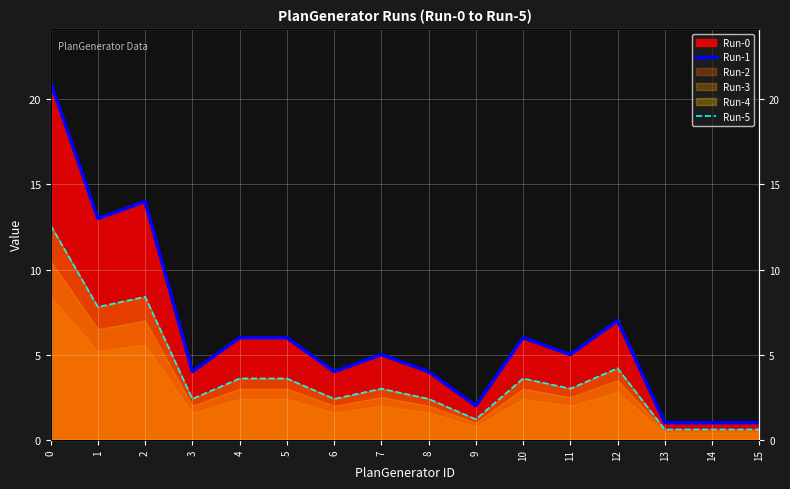

Reading left to right, extract all data points from this chart.

Run-1: 0=21.0	1=13.0	2=14.0	3=4.0	4=6.0	5=6.0	6=4.0	7=5.0	8=4.0	9=2.0	10=6.0	11=5.0	12=7.0	13=1.0	14=1.0	15=1.0
Run-5: 0=12.6	1=7.8	2=8.4	3=2.4	4=3.6	5=3.6	6=2.4	7=3.0	8=2.4	9=1.2	10=3.6	11=3.0	12=4.2	13=0.6	14=0.6	15=0.6